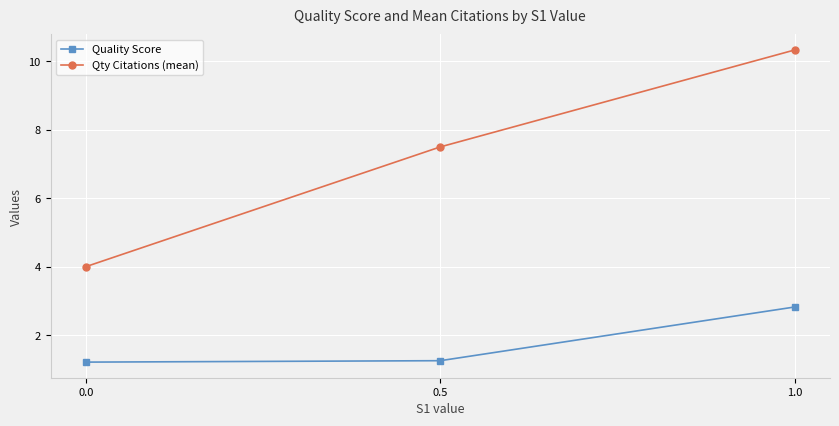

Is this an area chart (filled region under the line)?

No